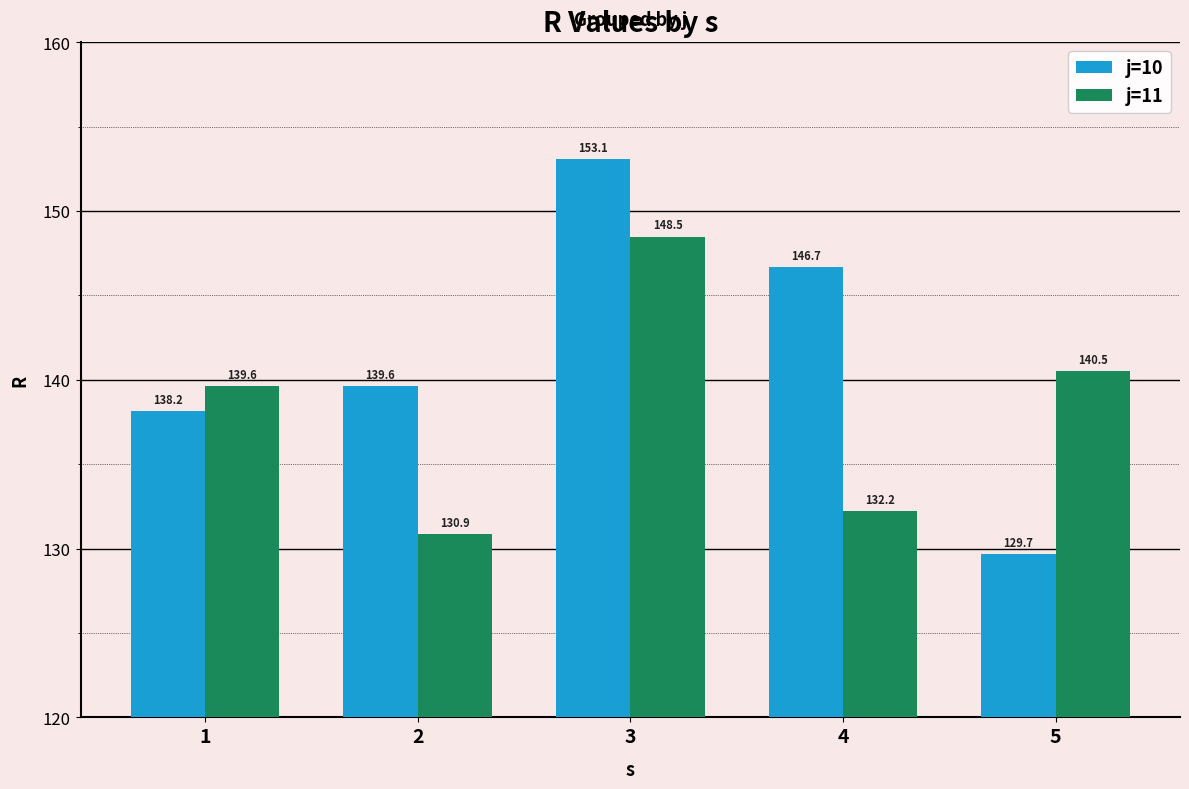

How many groups of bars are there?

5